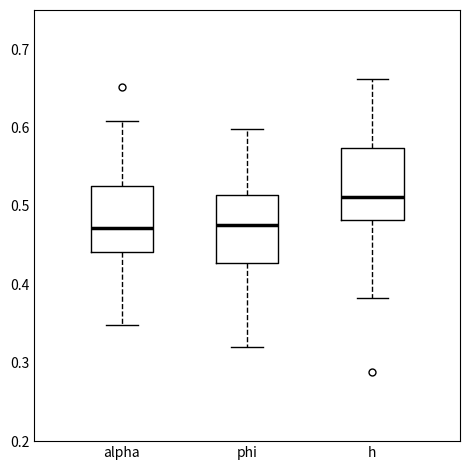

Reading left to right, read every box against the y-axis: the position of its median line, the range the box covers, and the ends of its whiskers. The values are not printed on the chart, so give them approximately, as read against the axis.

alpha: median 0.47, box 0.44 to 0.53, whiskers 0.35 to 0.61
phi: median 0.48, box 0.43 to 0.51, whiskers 0.32 to 0.60
h: median 0.51, box 0.48 to 0.57, whiskers 0.38 to 0.66